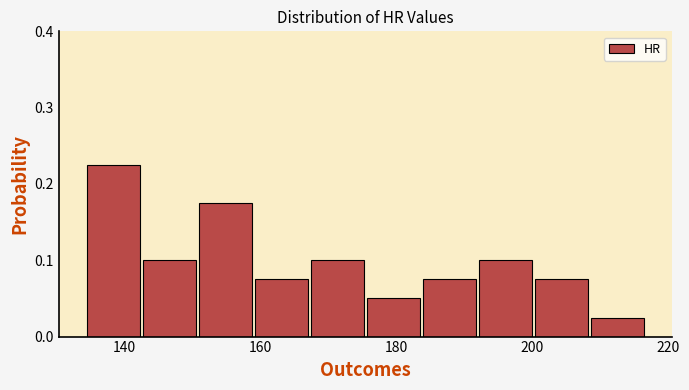

How tall is the bar that spans 184 to 192 on the x-axis? Neither the bar edges nor the heights are printed on the chart, so give them approximately, as read against the axes.

0.08